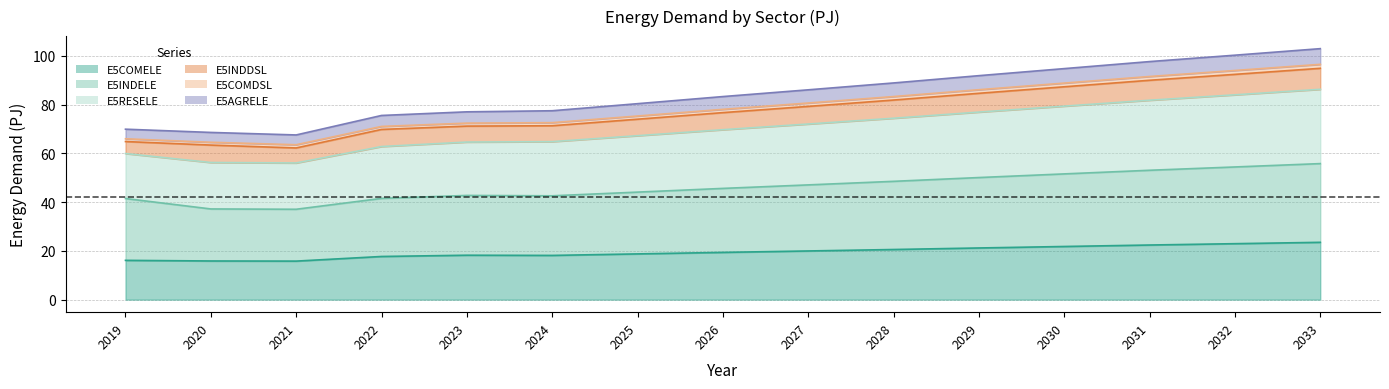

True or false: E5RESELE has a value of 18.1 at 2019.

False